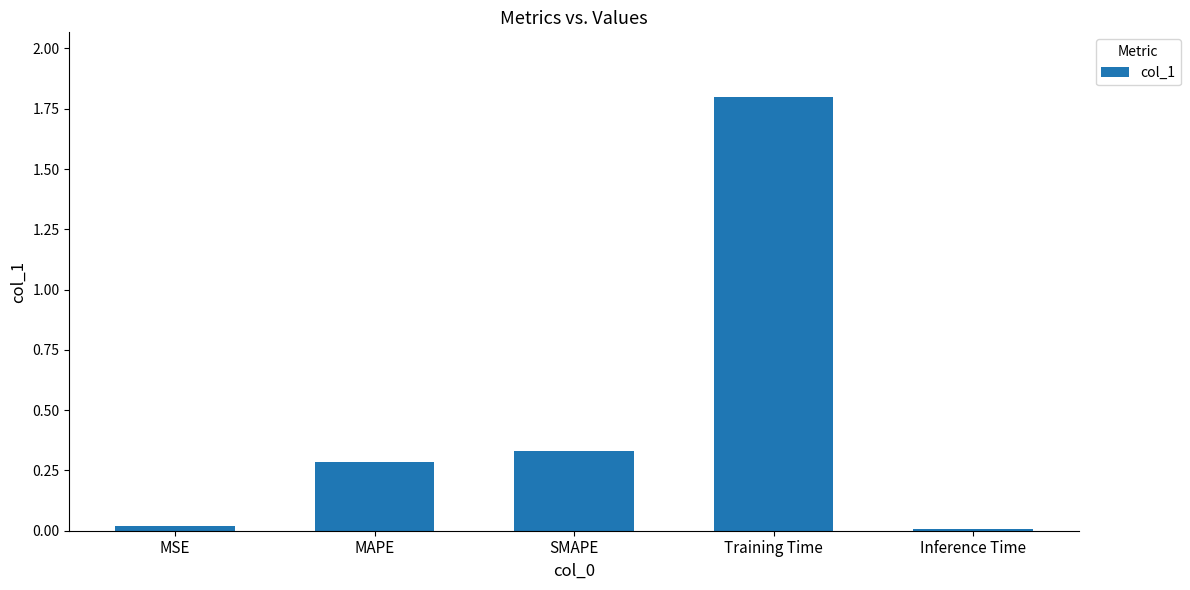

What is the greatest value displayed?

1.8